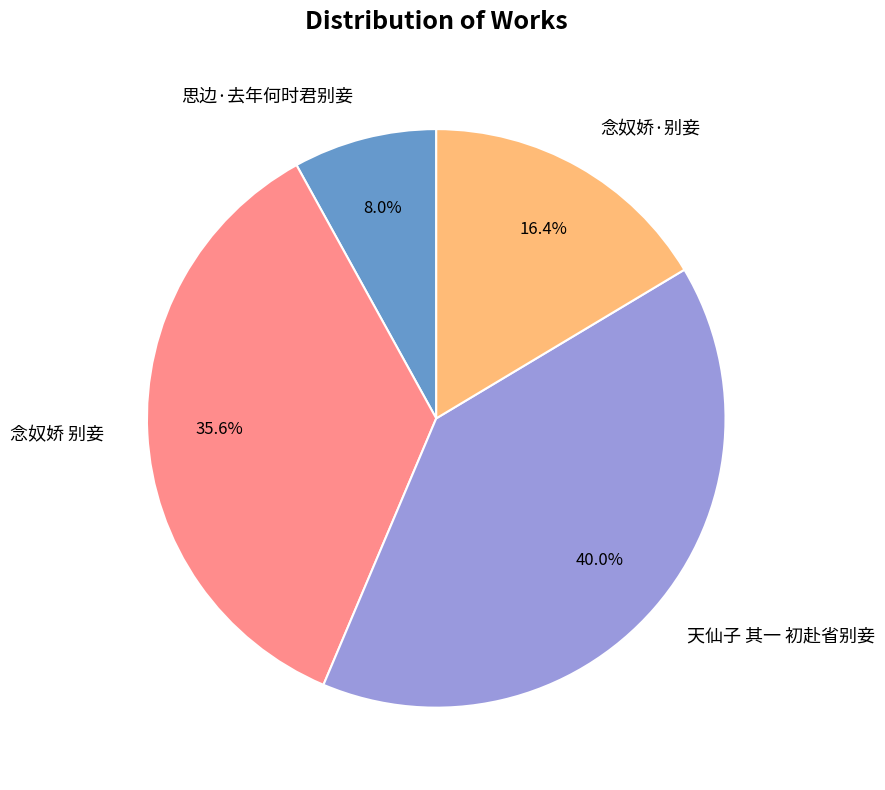

Which slice is the largest?

天仙子 其一 初赴省别妾